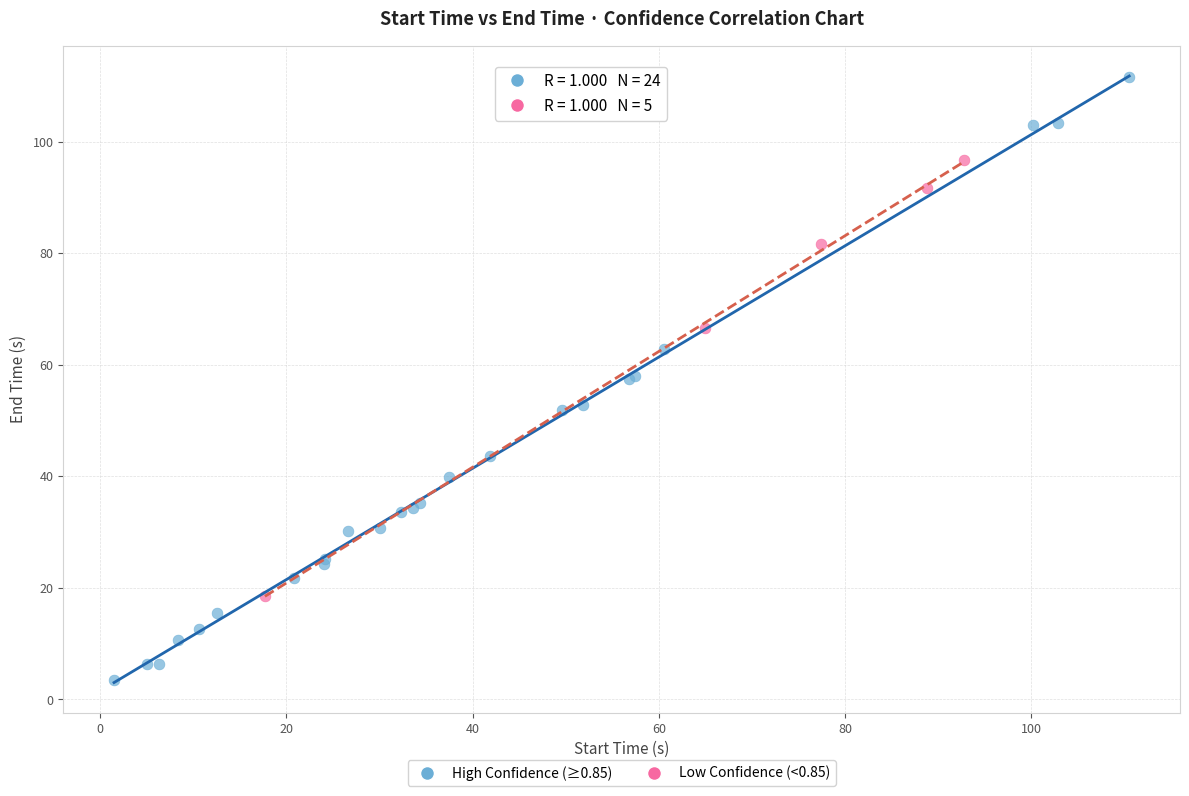

What are all the series names shown in the legend?

High Confidence (≥0.85), Low Confidence (<0.85)